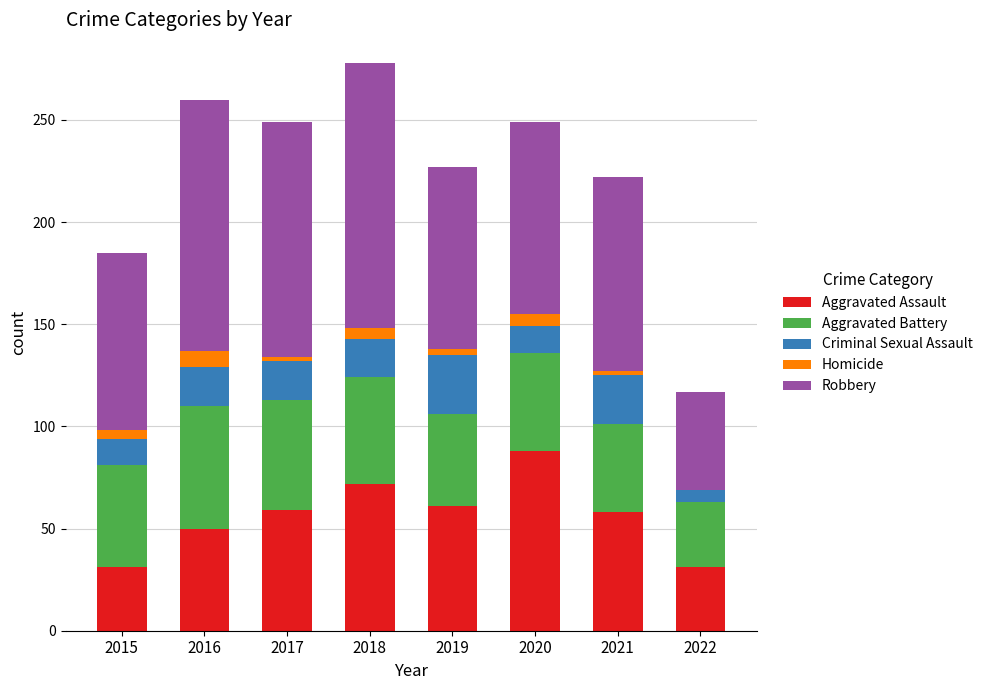

Which category has the highest value in the Aggravated Assault series?

2020